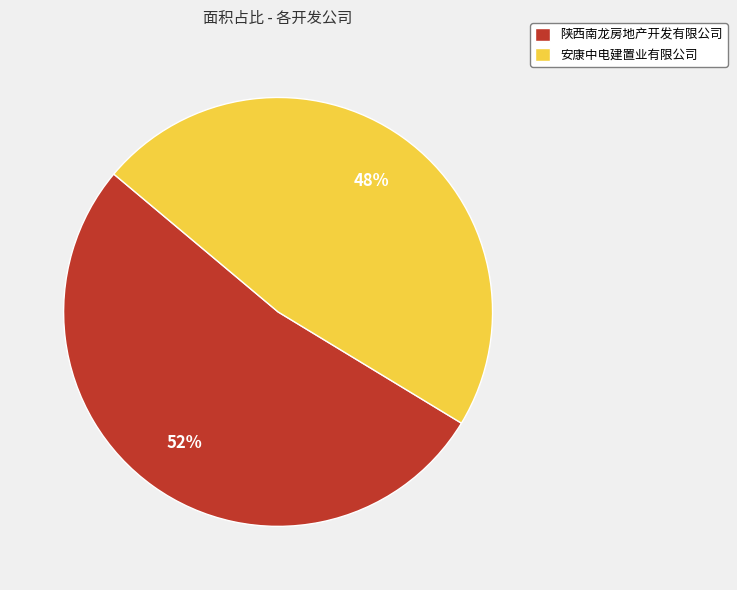

How many segments does this pie chart have?

2